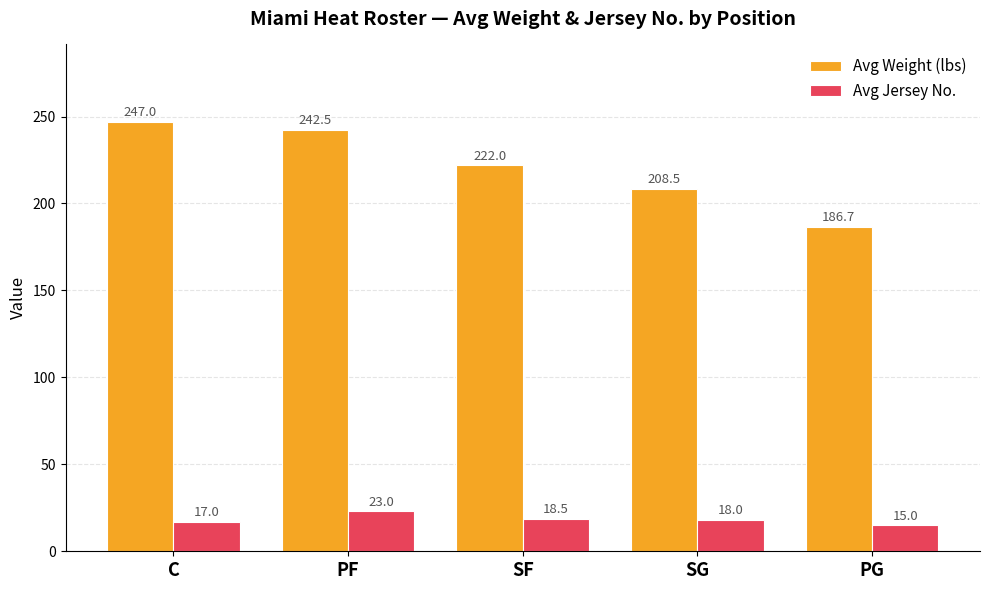

Rank the categories by Avg Jersey No. value from highest to lowest.

PF, SF, SG, C, PG